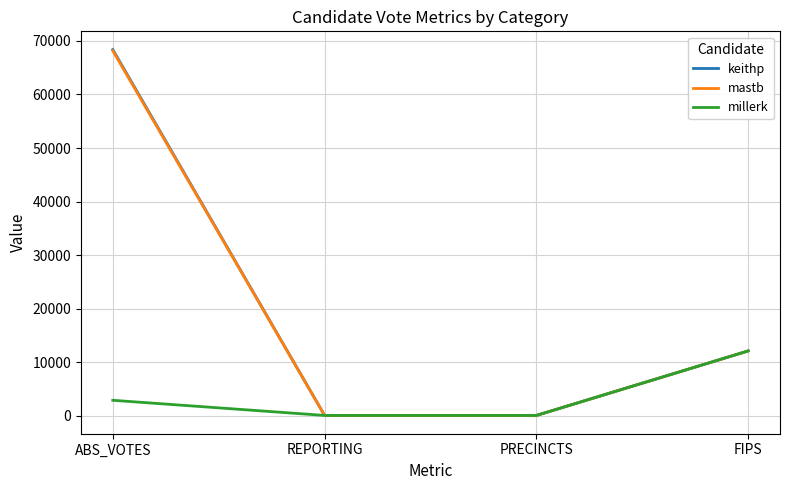

True or false: keithp has a value of 115160 at ABS_VOTES.

False